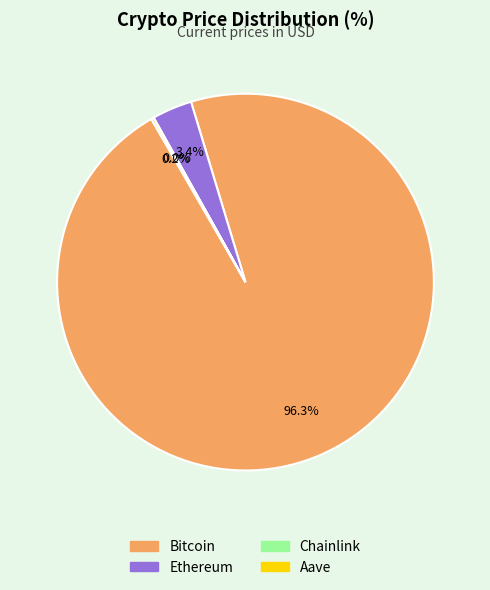

Does any single category account for the majority?

Yes